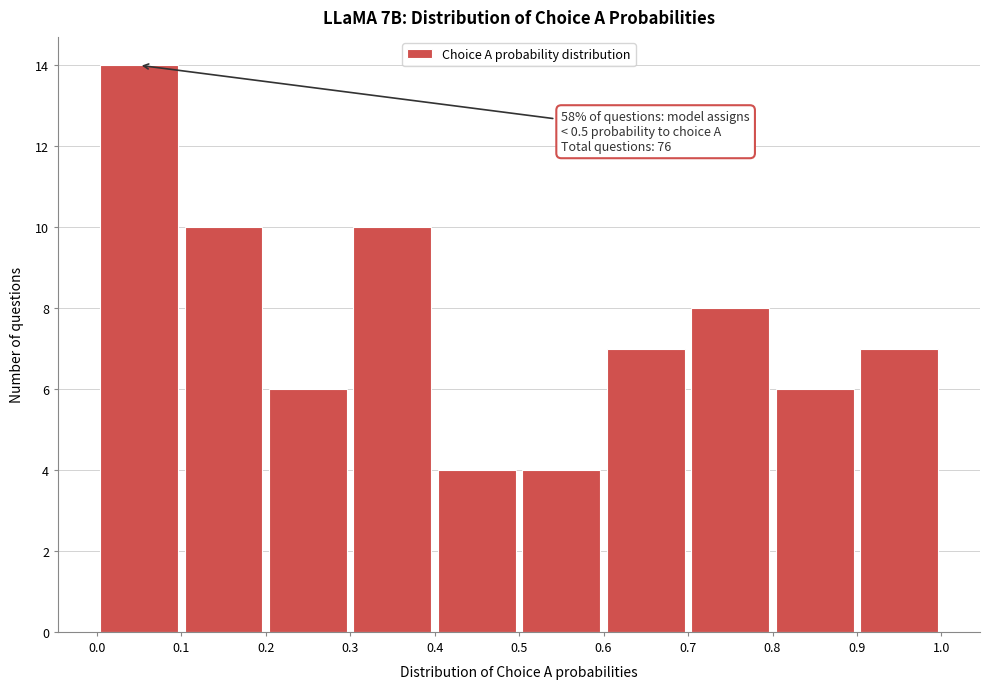

Over which range of the x-axis is the bar tallest?

0.0 to 0.1